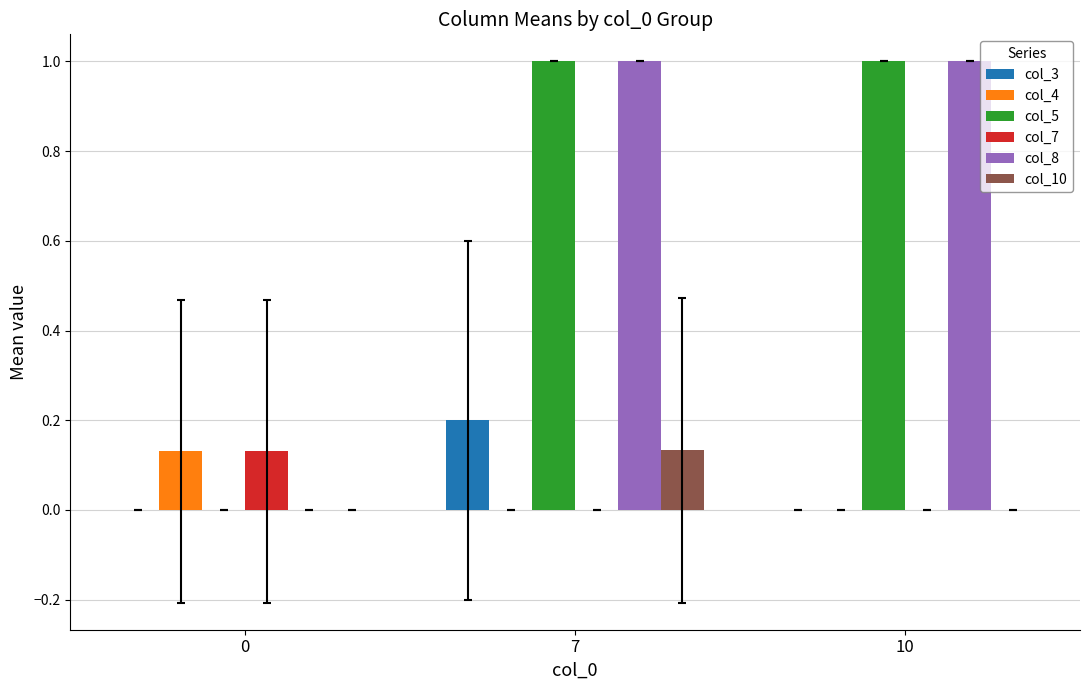

Are the bars grouped side by side (vs. stacked)?

Yes